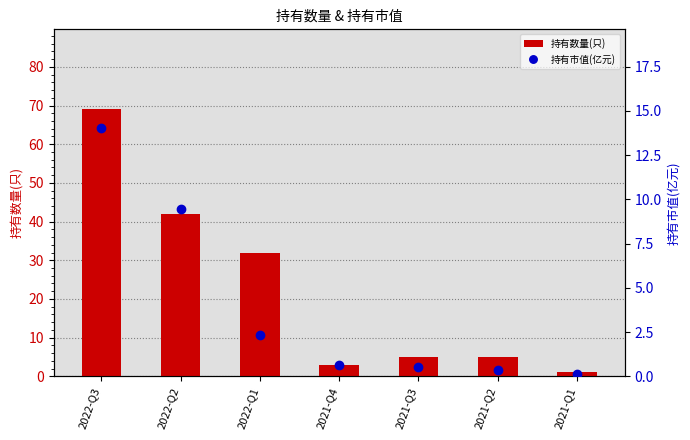

Reading left to right, list all the values displayed in this chart.

持有数量(只): 2022-Q3=69.0	2022-Q2=42.0	2022-Q1=32.0	2021-Q4=3.0	2021-Q3=5.0	2021-Q2=5.0	2021-Q1=1.0
持有市值(亿元): 2022-Q3=14.0	2022-Q2=9.5	2022-Q1=2.3	2021-Q4=0.6	2021-Q3=0.5	2021-Q2=0.4	2021-Q1=0.1